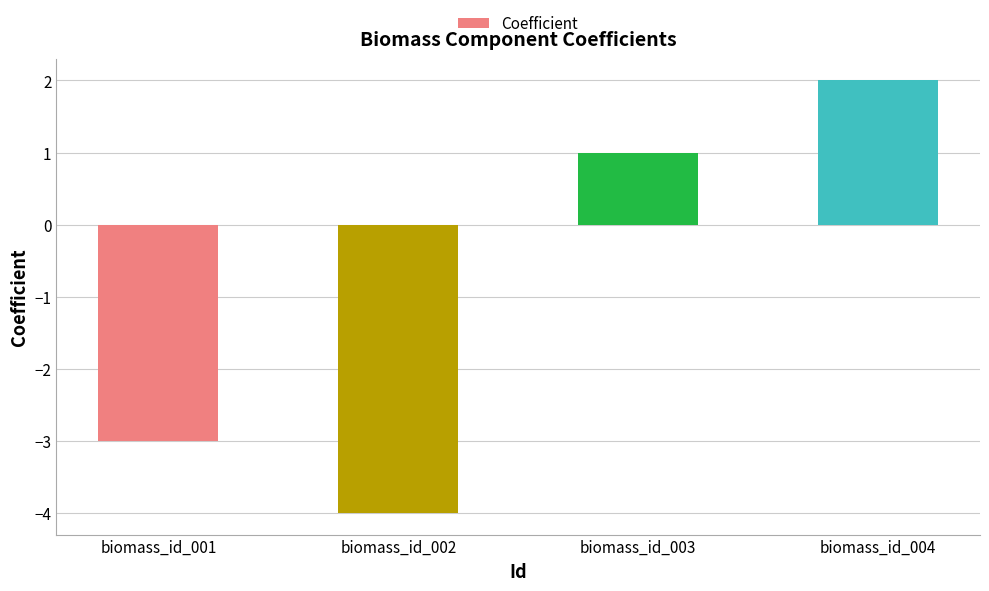

Reading left to right, list all the values displayed in this chart.

biomass_id_001=-3	biomass_id_002=-4	biomass_id_003=1	biomass_id_004=2